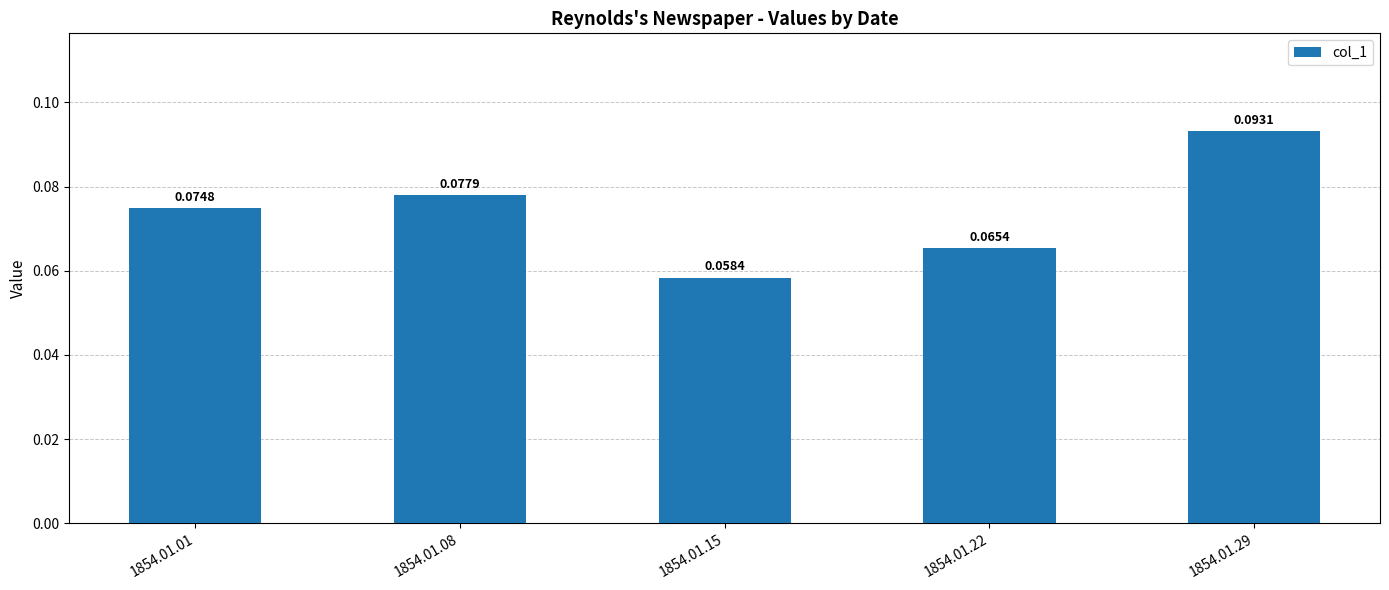

Does the chart contain stacked bars?

No